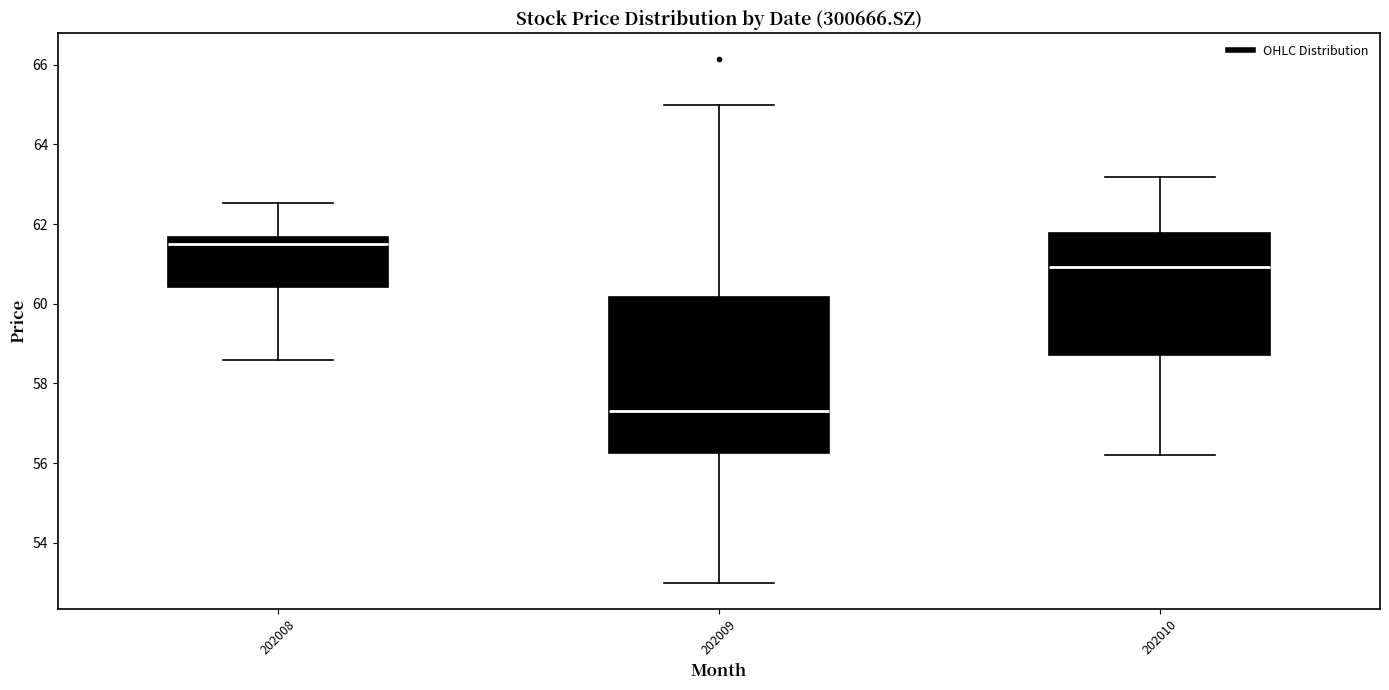

Reading left to right, transcribe this box plot: for each box, give where its median line is, the range the box spans, and where its two whiskers end, as read against the y-axis. The values are not printed on the chart, so give them approximately, as read against the axis.

202008: median 61.4, box 60.4 to 61.6, whiskers 58.6 to 62.6
202009: median 57.4, box 56.2 to 60.2, whiskers 53.0 to 65.0
202010: median 61.0, box 58.8 to 61.8, whiskers 56.2 to 63.2